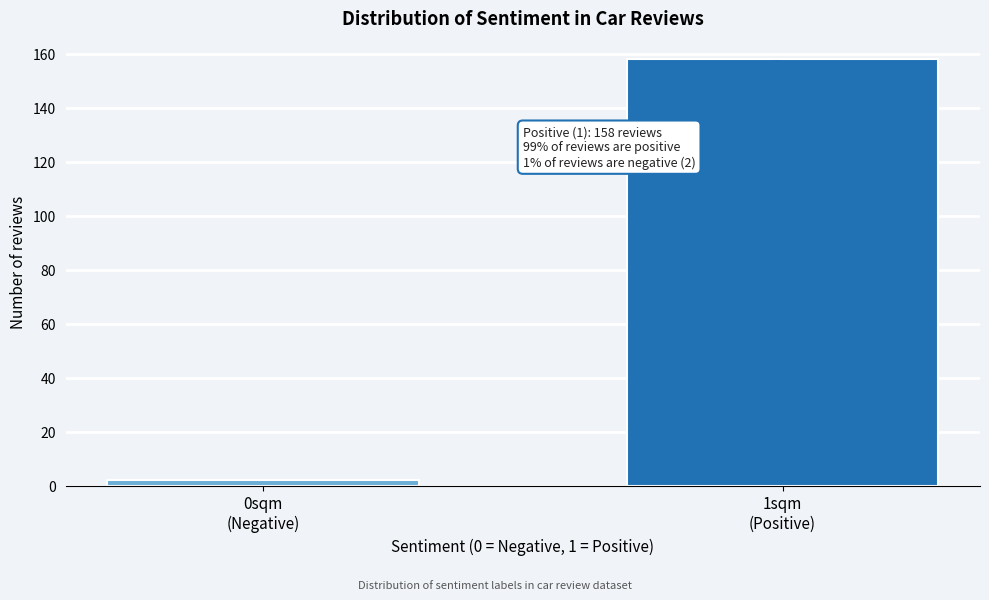

Reading left to right, extract all data points from this chart.

2	158